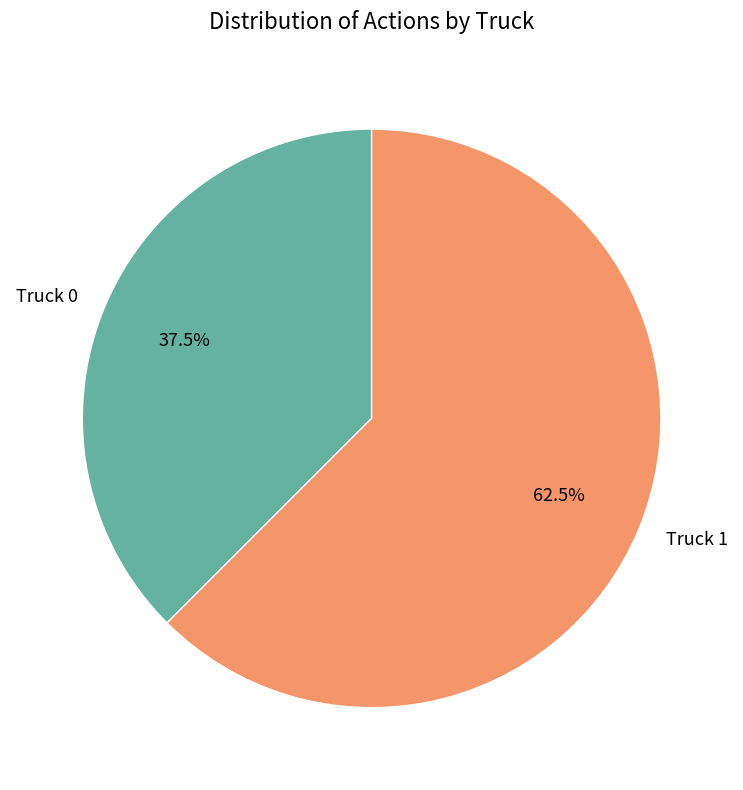

Is there a majority slice in this chart?

Yes